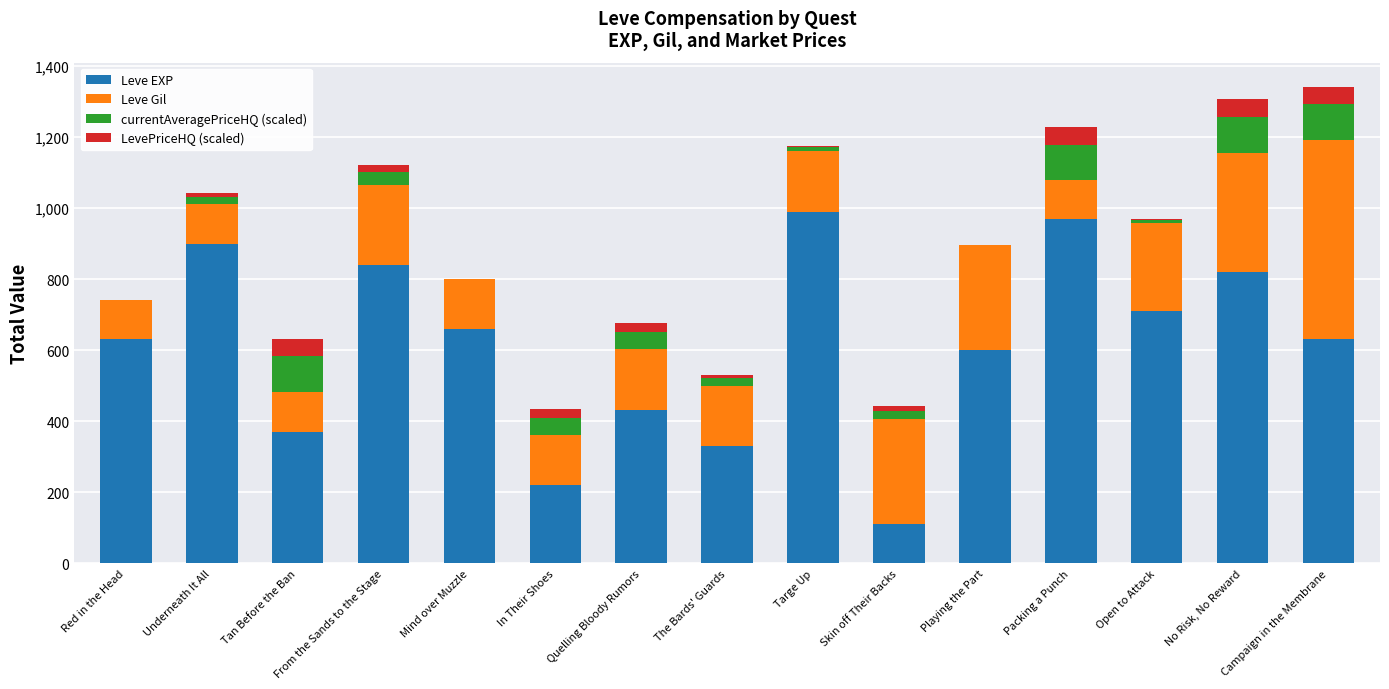

What is the total value across all series at Campaign in the Membrane?

1342.0